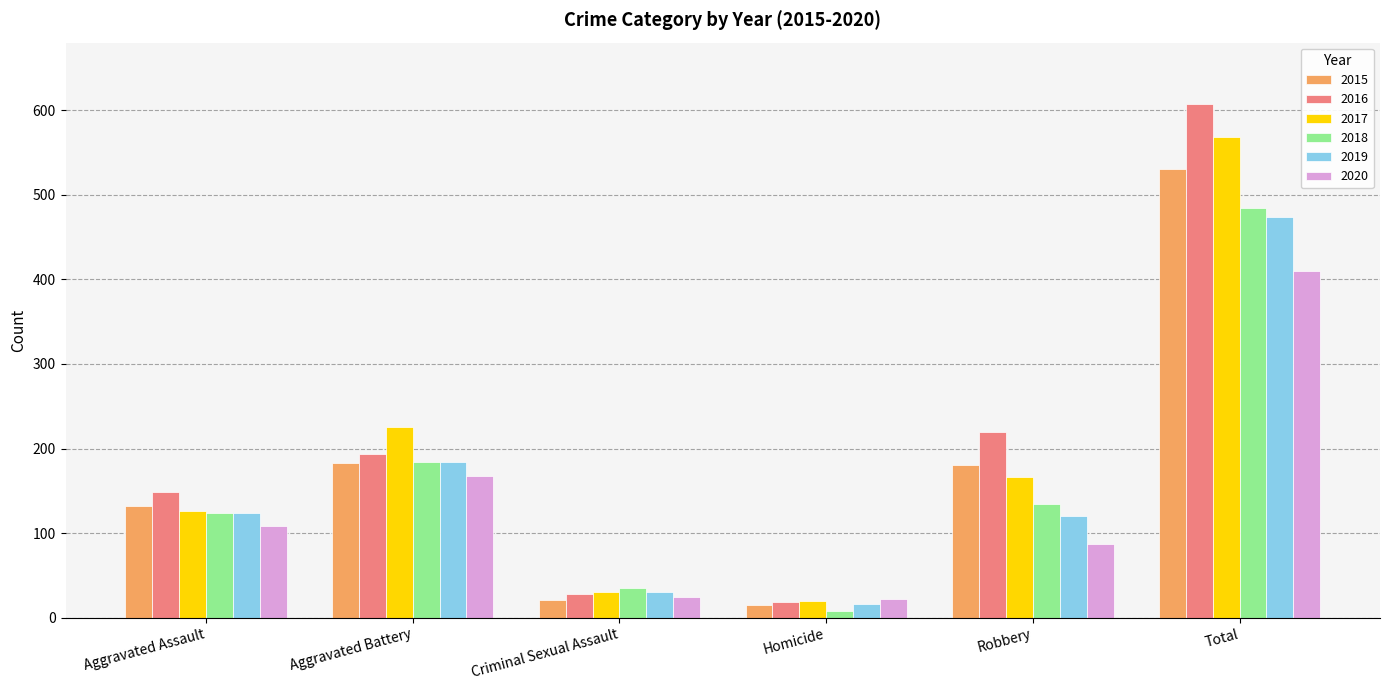

Where is 2018 nearest to the value 246?

Aggravated Battery